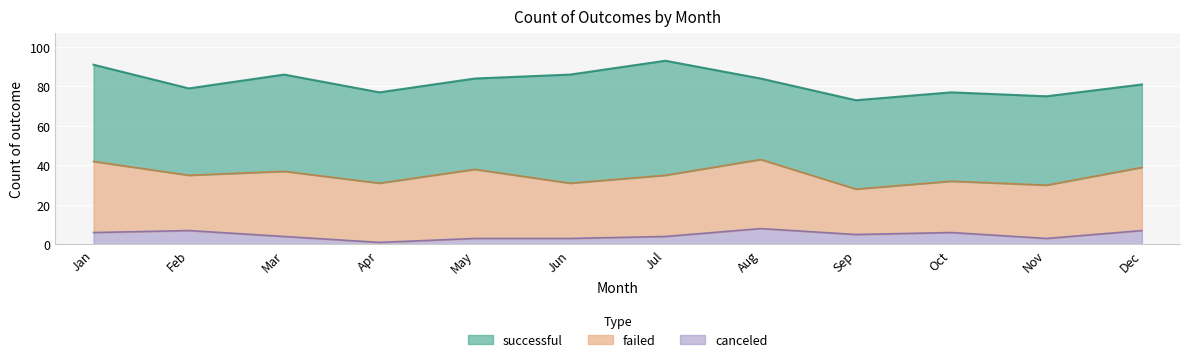

What is the approximate value of canceled at Feb?

7